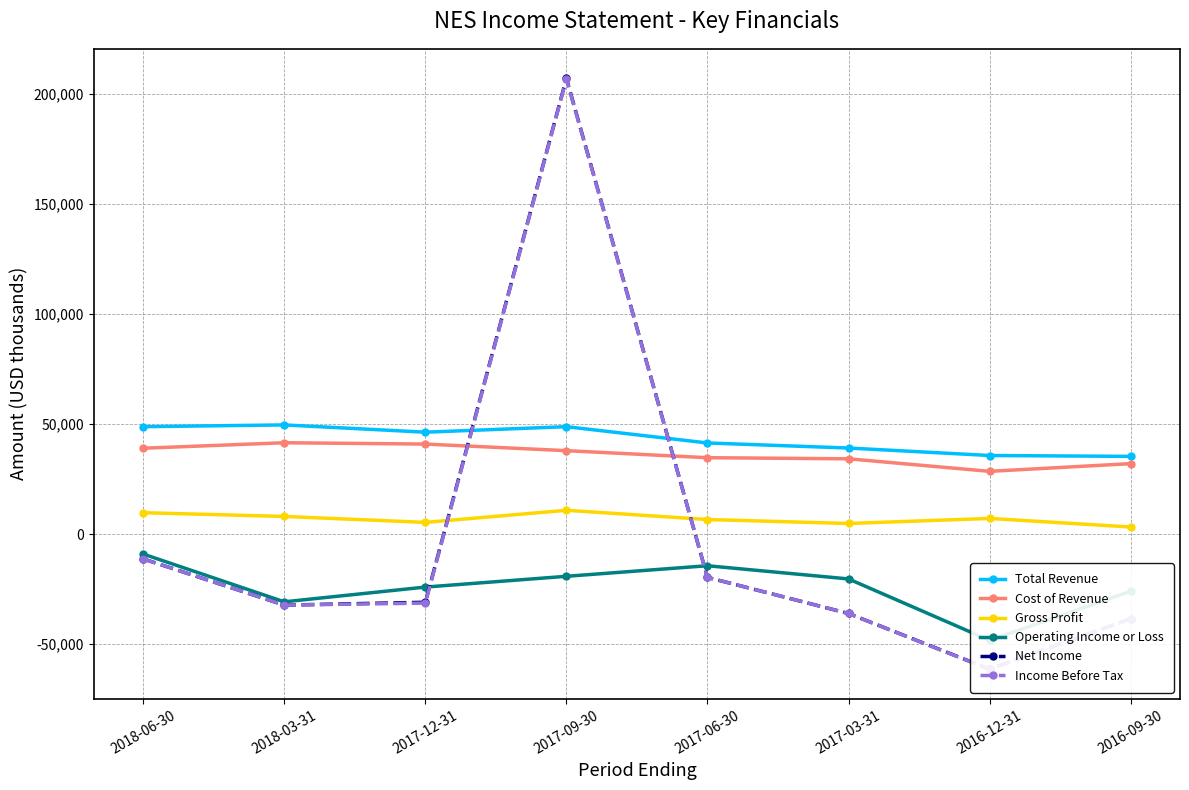

Which category has the lowest value in the Net Income series?

2016-12-31